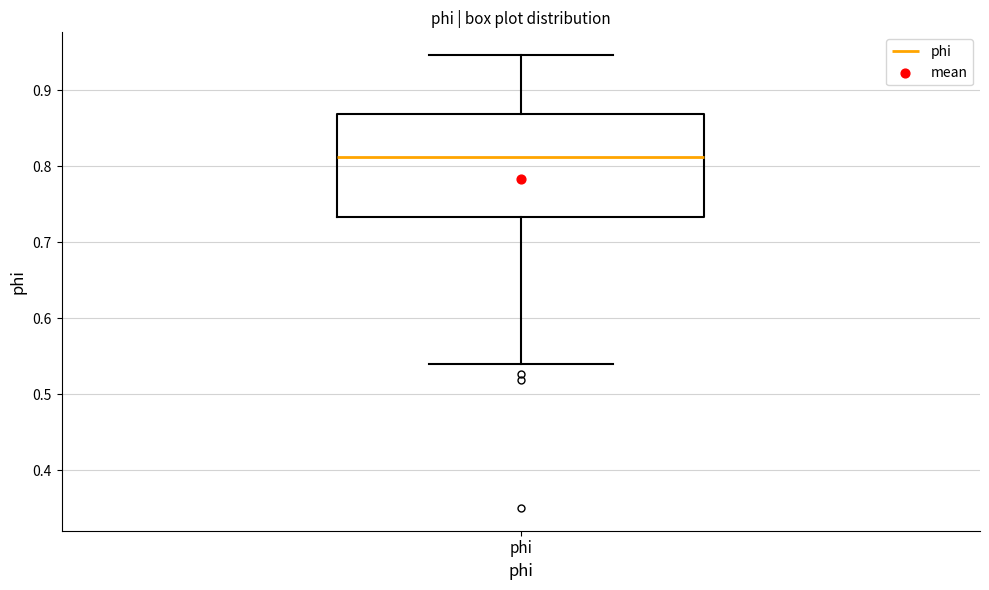

Transcribe this box plot: give where the median line is, the range the box spans, and where the two whiskers end, as read against the y-axis. The values are not printed on the chart, so give them approximately, as read against the axis.

median 0.81, box 0.73 to 0.87, whiskers 0.54 to 0.95